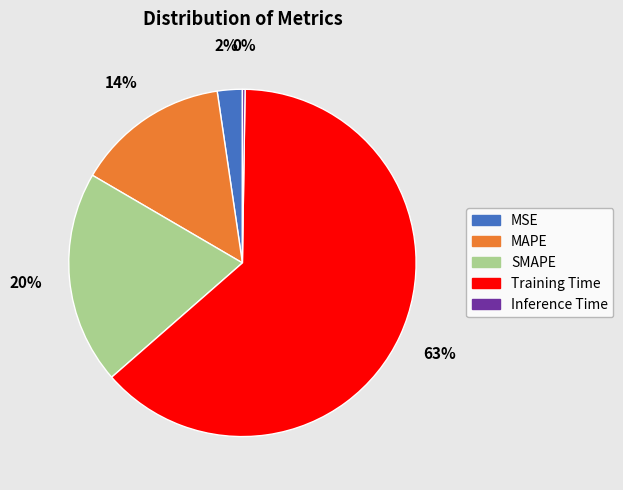

True or false: MAPE accounts for 25% of the total.

False